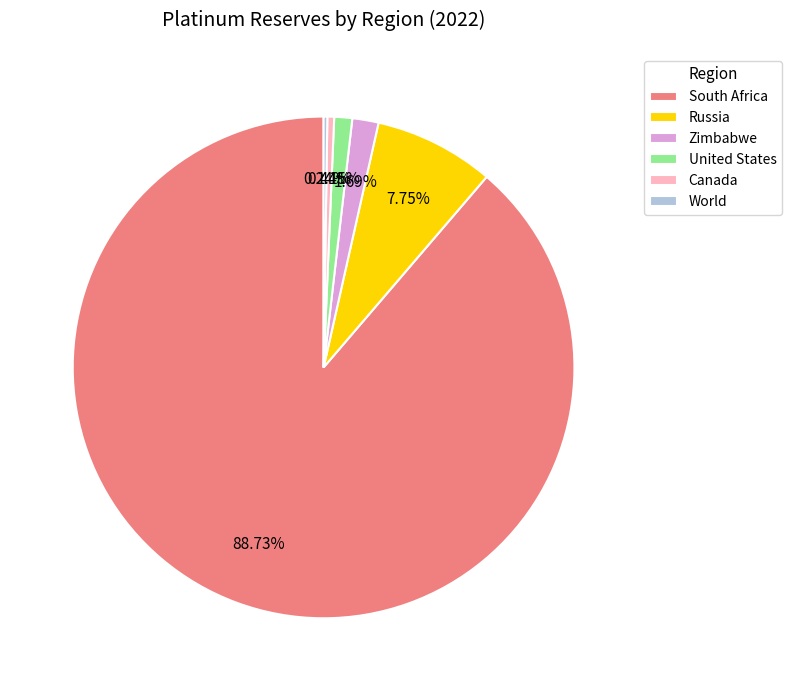

Which slice is the largest?

South Africa